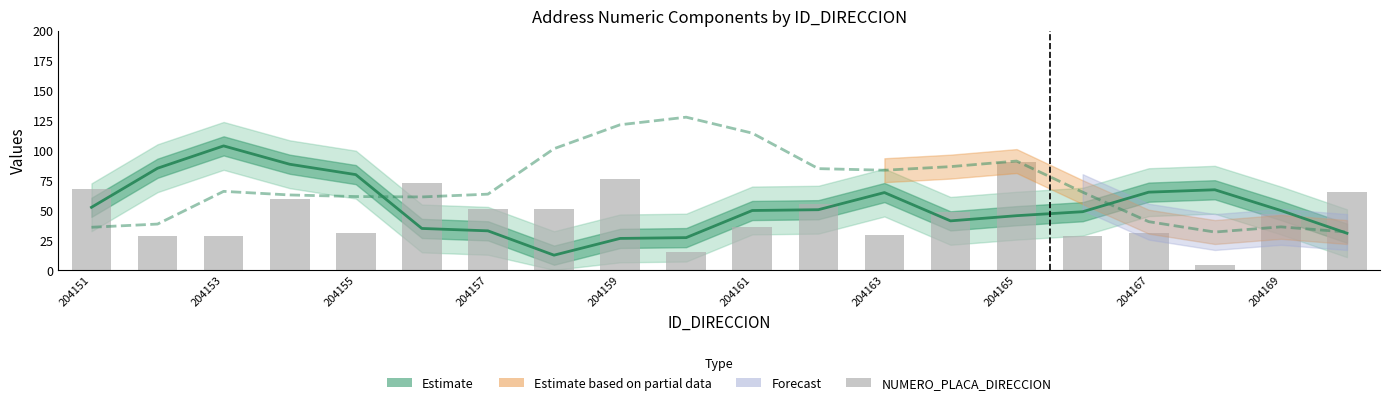

Reading right to left, transcribe all the data shown in this chart.

65	47	4	31	28	90	48	29	55	36	15	76	51	51	73	31	59	28	28	68